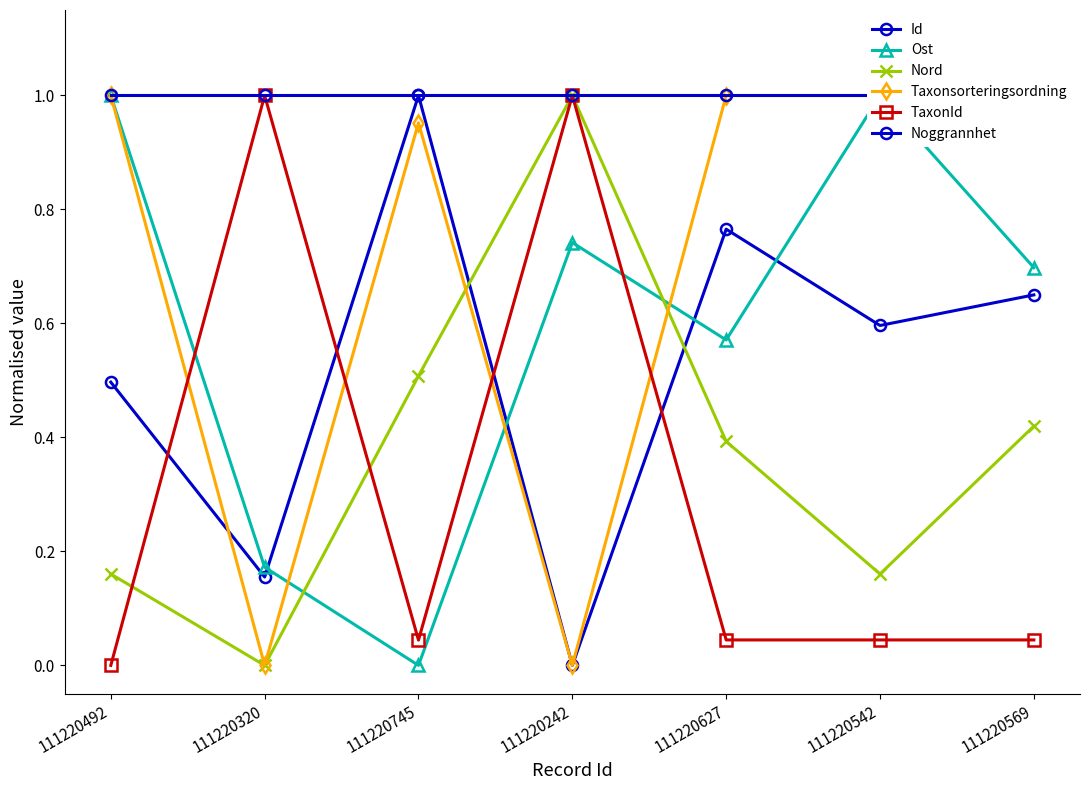

How many interior local peaks does the TaxonId series have?

2